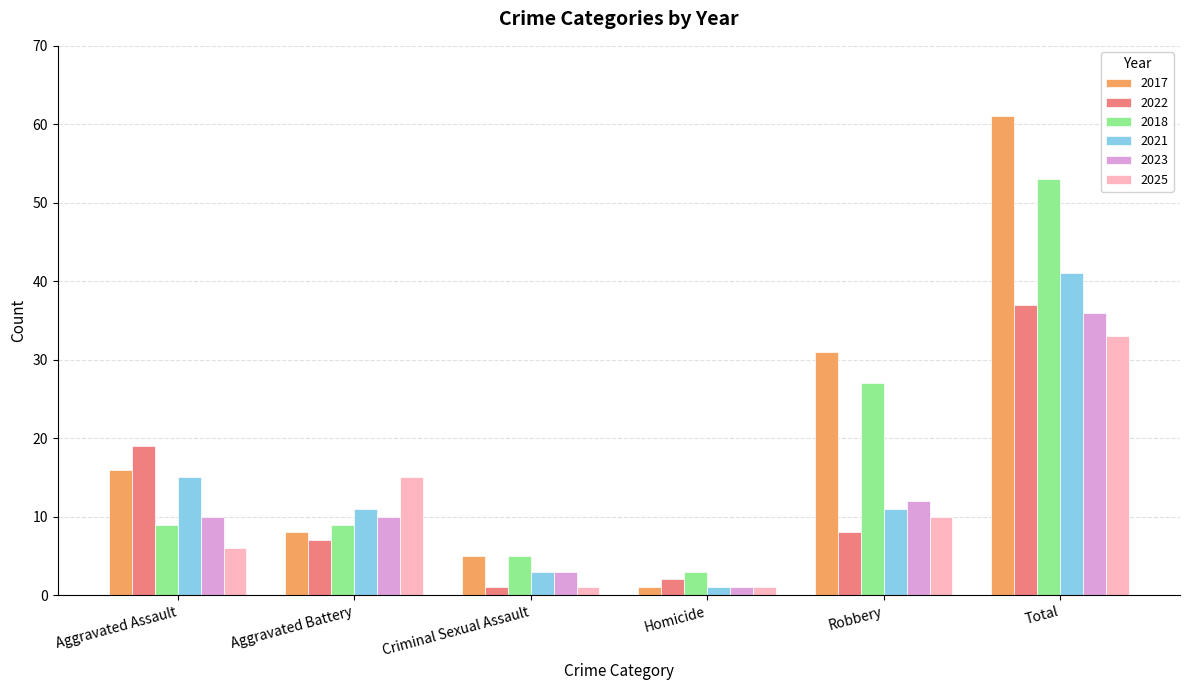

Reading right to left, list all the values displayed in this chart.

2017: Total=61	Robbery=31	Homicide=1	Criminal Sexual Assault=5	Aggravated Battery=8	Aggravated Assault=16
2022: Total=37	Robbery=8	Homicide=2	Criminal Sexual Assault=1	Aggravated Battery=7	Aggravated Assault=19
2018: Total=53	Robbery=27	Homicide=3	Criminal Sexual Assault=5	Aggravated Battery=9	Aggravated Assault=9
2021: Total=41	Robbery=11	Homicide=1	Criminal Sexual Assault=3	Aggravated Battery=11	Aggravated Assault=15
2023: Total=36	Robbery=12	Homicide=1	Criminal Sexual Assault=3	Aggravated Battery=10	Aggravated Assault=10
2025: Total=33	Robbery=10	Homicide=1	Criminal Sexual Assault=1	Aggravated Battery=15	Aggravated Assault=6